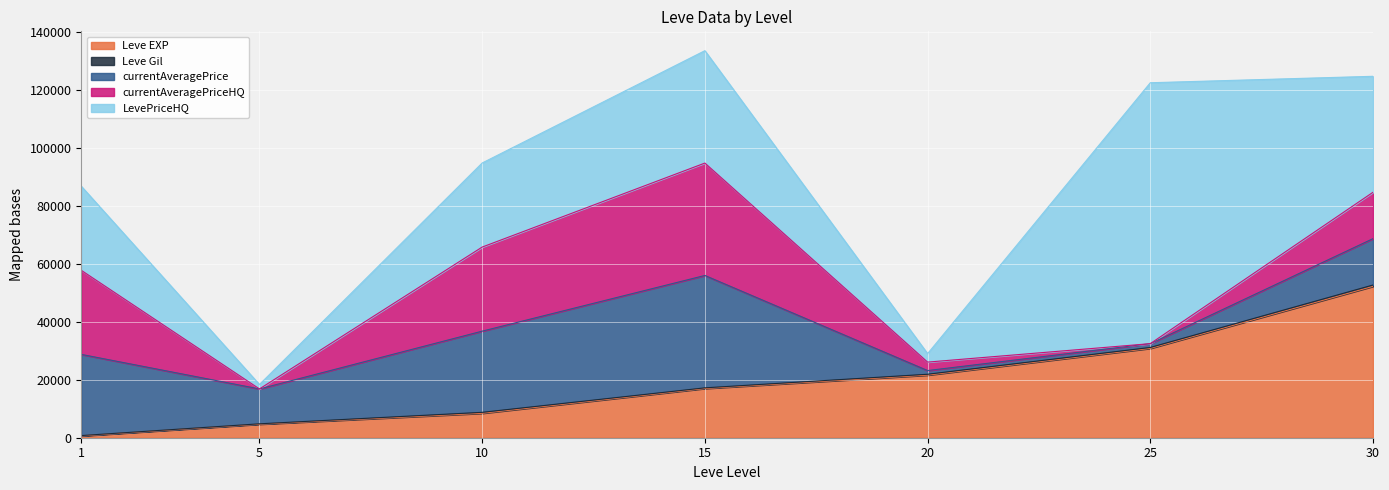

What is the approximate value of Leve EXP at 10?

8430